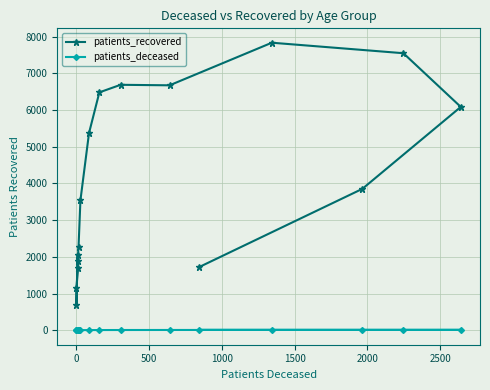

At 500, list the series in order from smallest to largest.

patients_deceased, patients_recovered